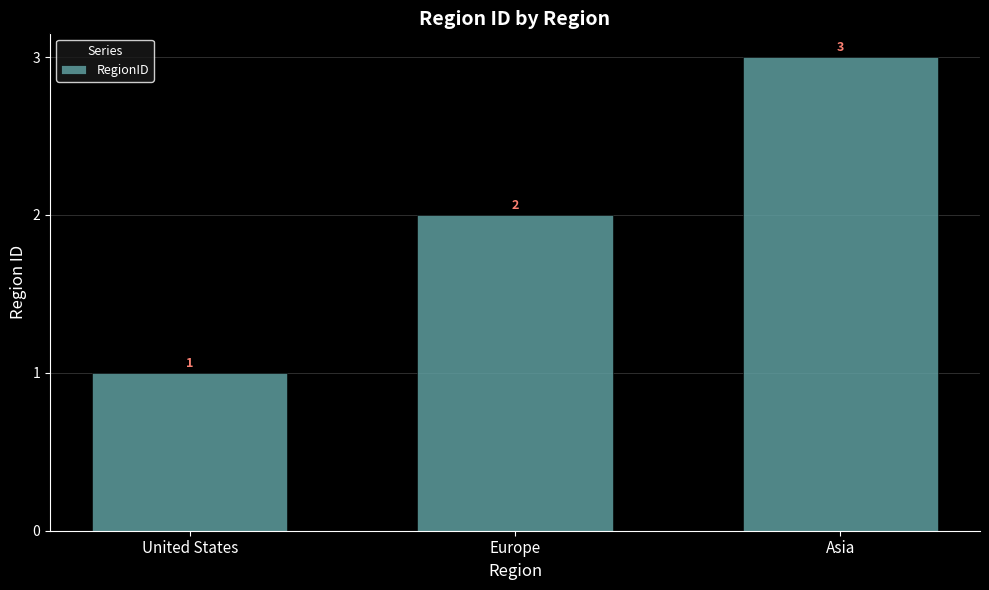

What is the value of the 3rd bar from the left?

3